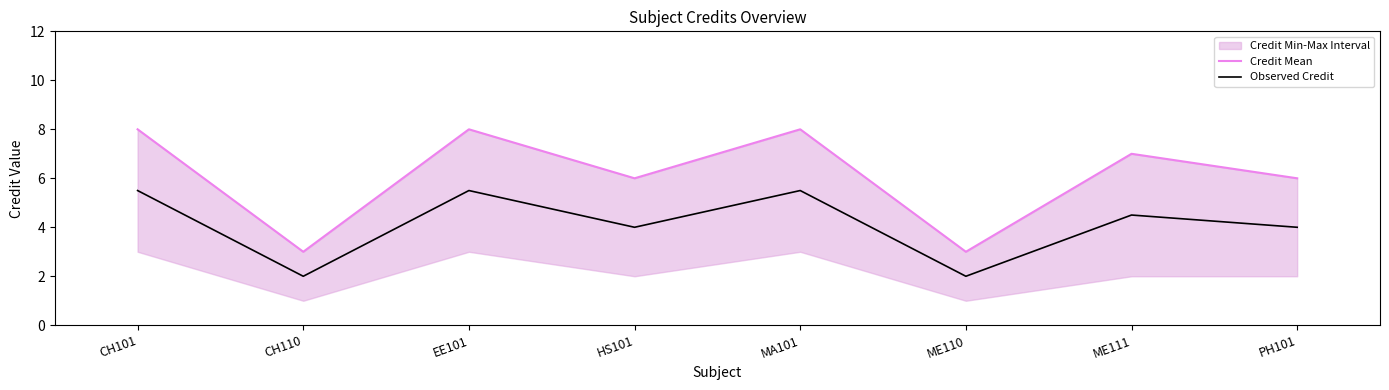

At how many categories does at least one series exceed 7?

3